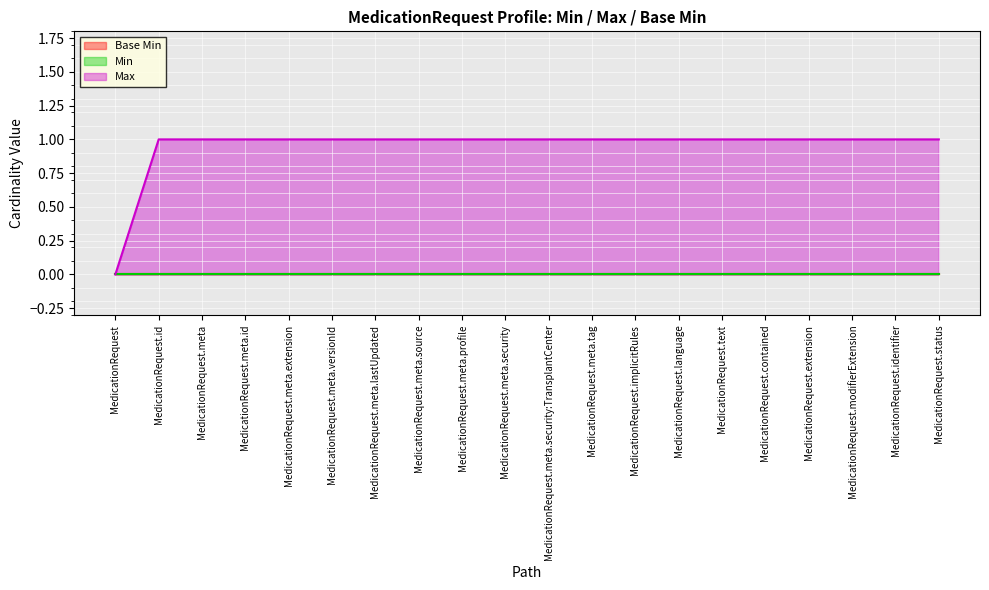

What is the difference between the highest and lowest values at MedicationRequest.text?

1